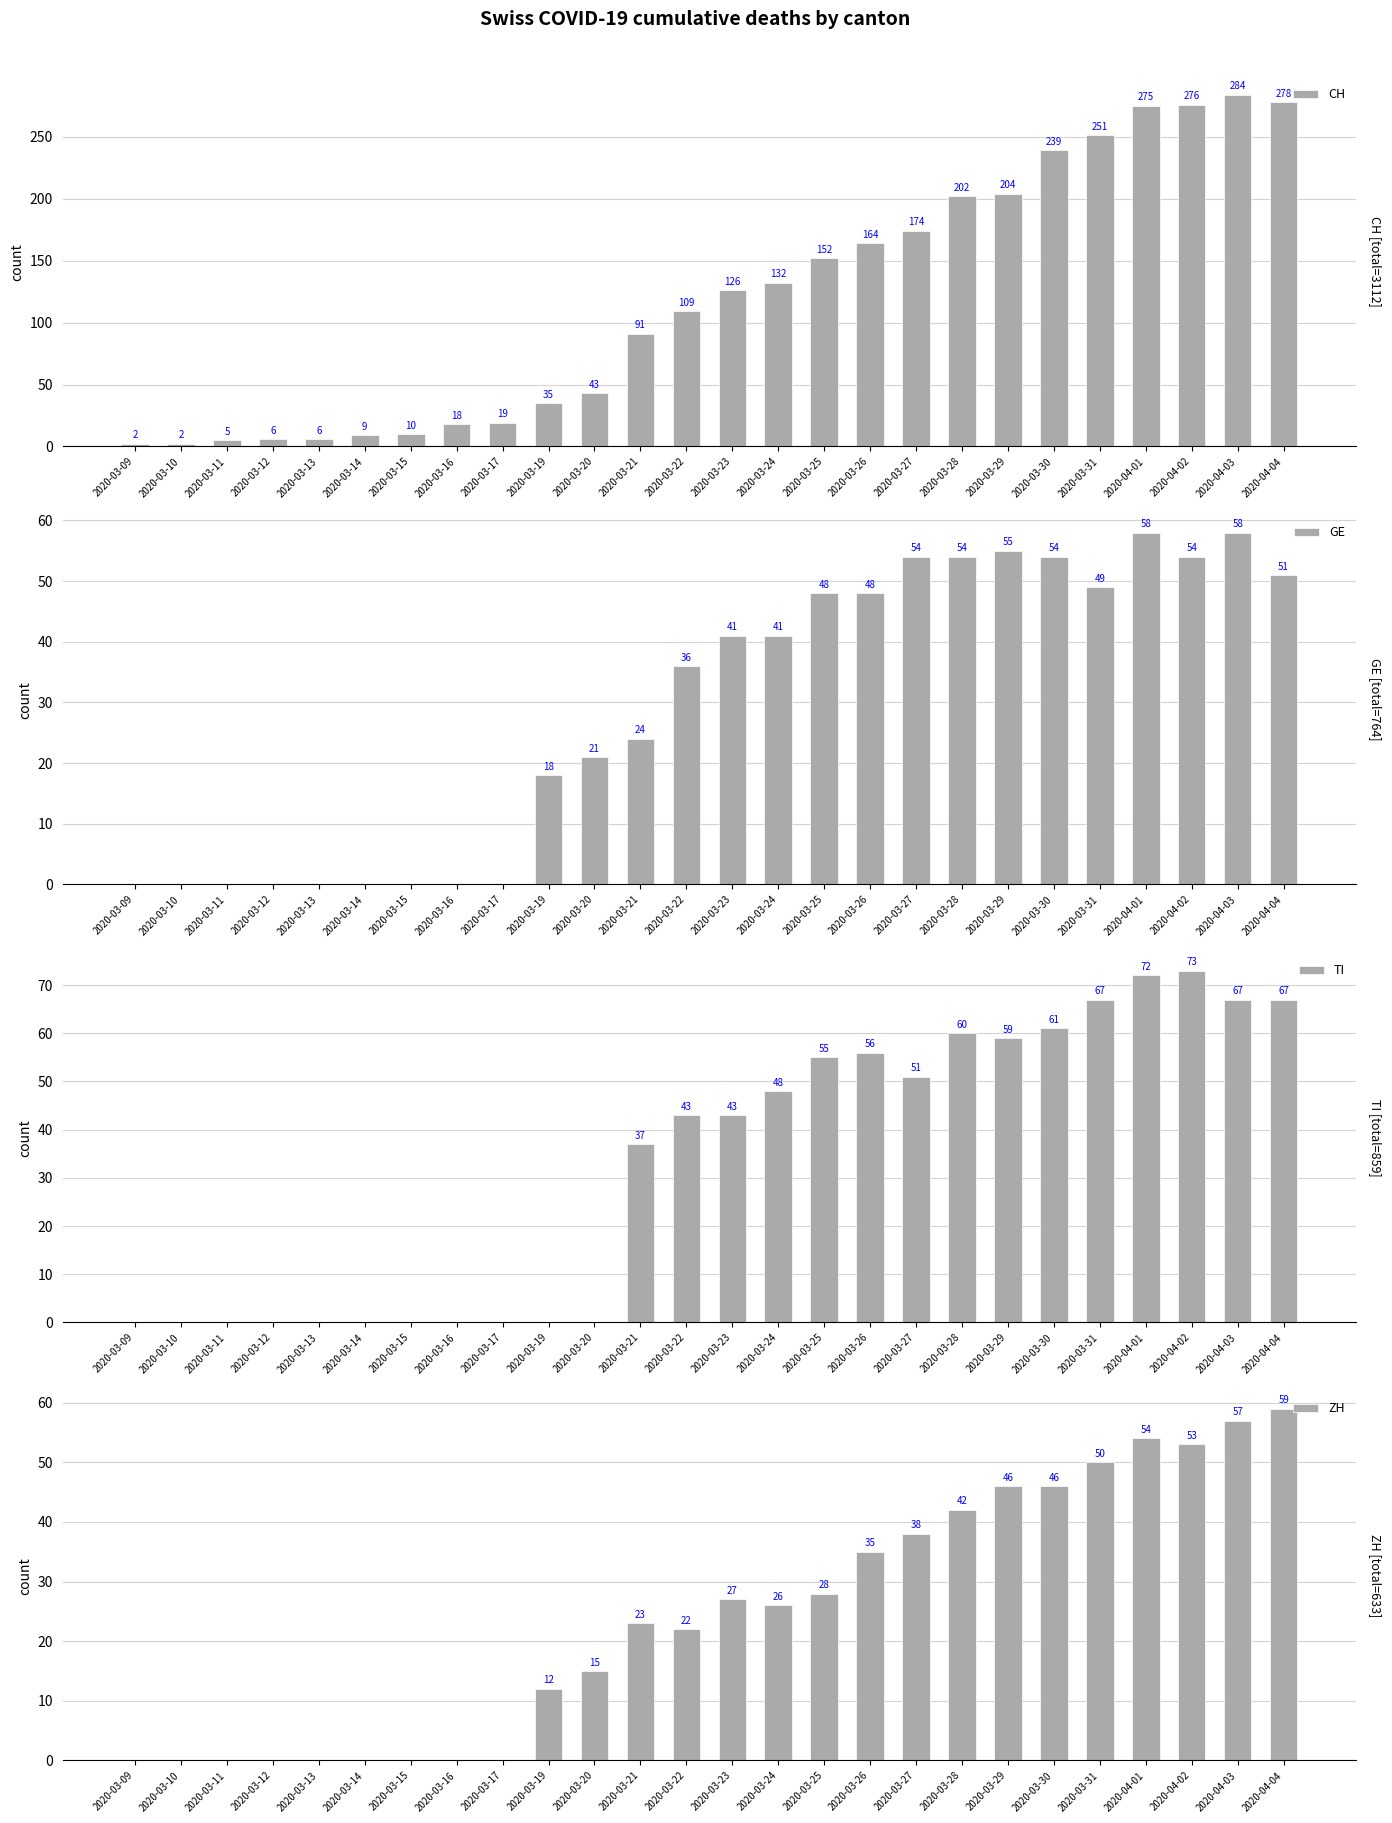

What position from the left is 2020-03-22?

13